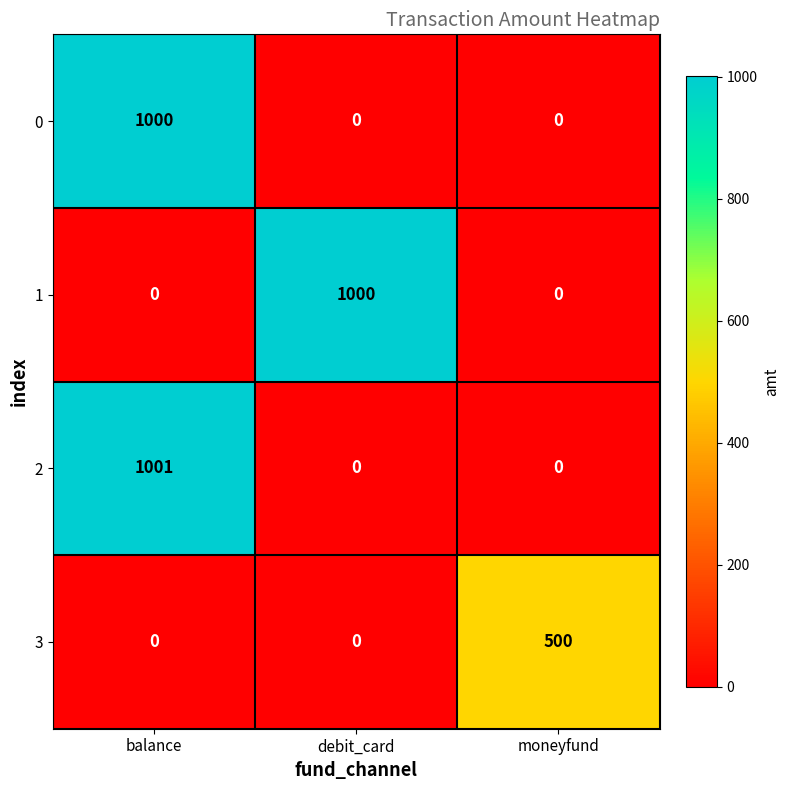

Which category has the highest value in the 1 series?

debit_card